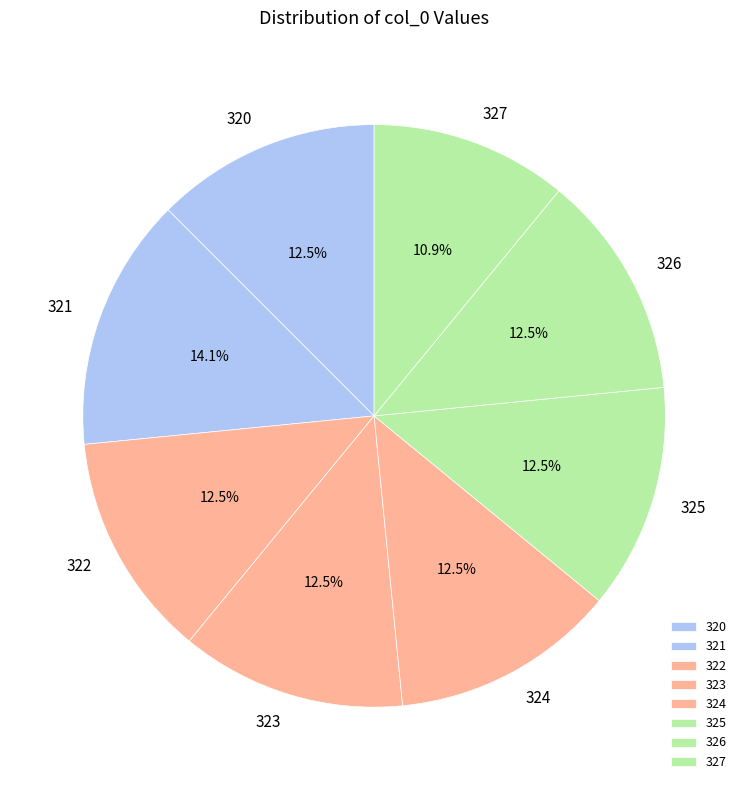

Count the number of slices in the pie.

8